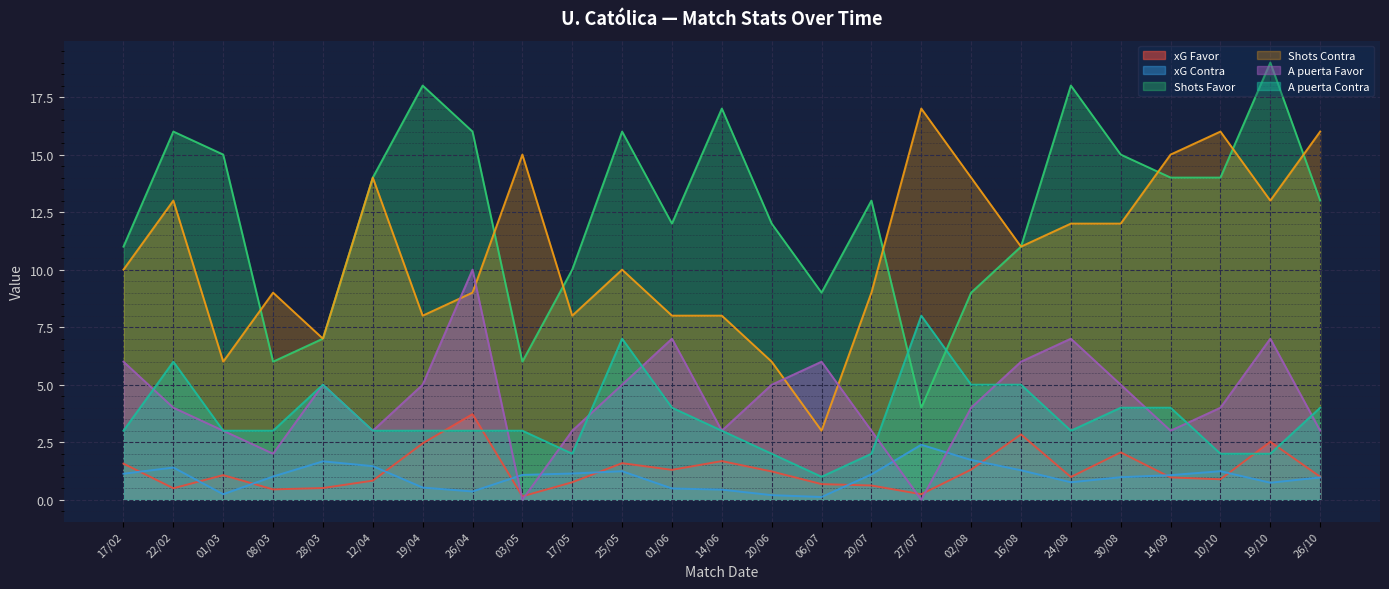

True or false: A puerta Favor has more than 2 points higher than both neighbors.

True